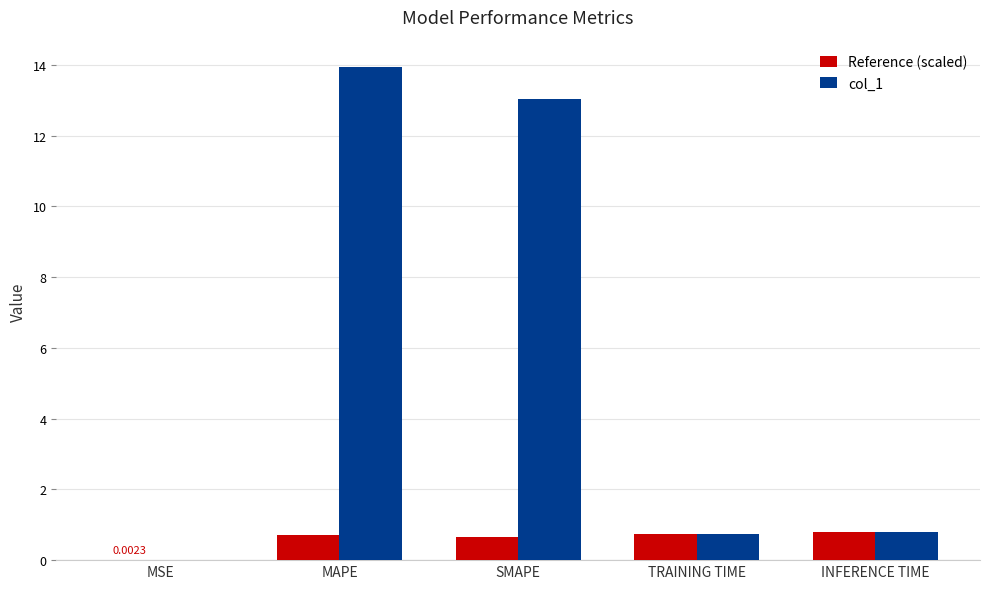

Which series changed the most between MAPE and TRAINING TIME?

col_1